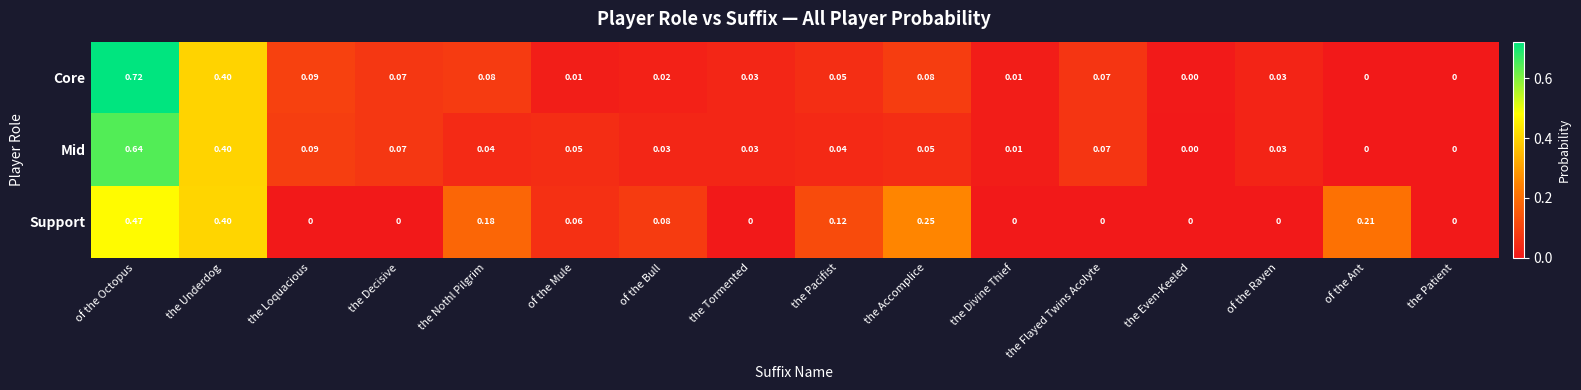

Which series has the widest spread of values?

Core